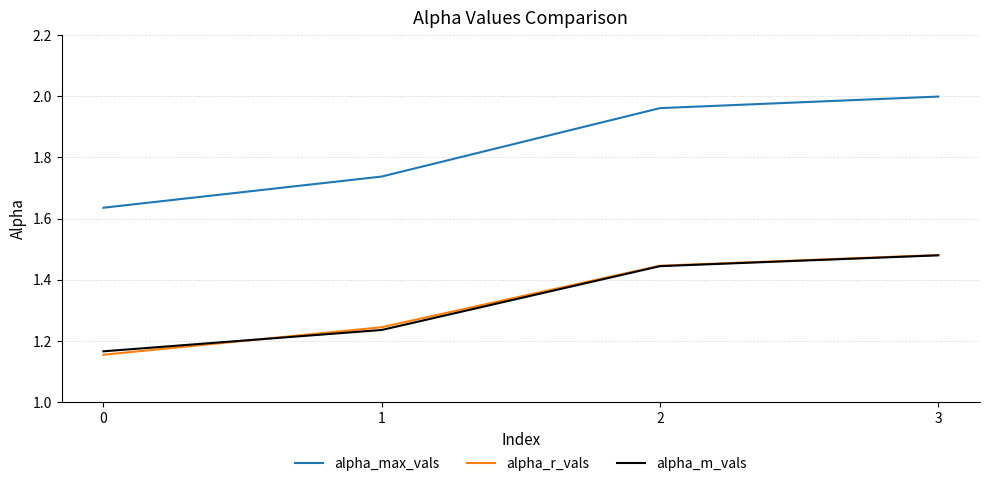

Which category has the highest value across all series?

3